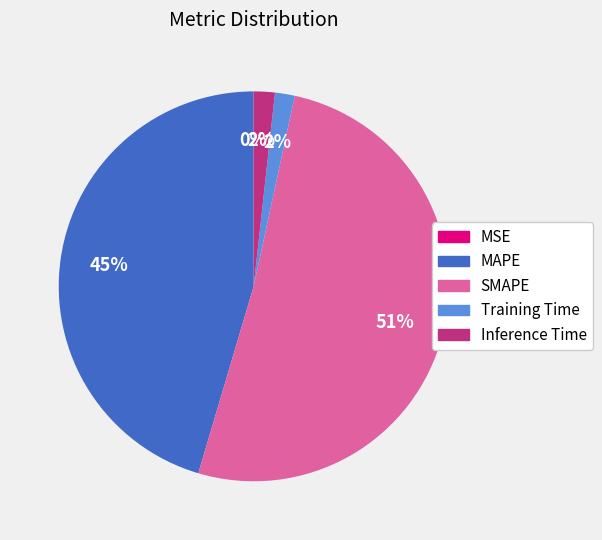

Does any single category account for the majority?

Yes